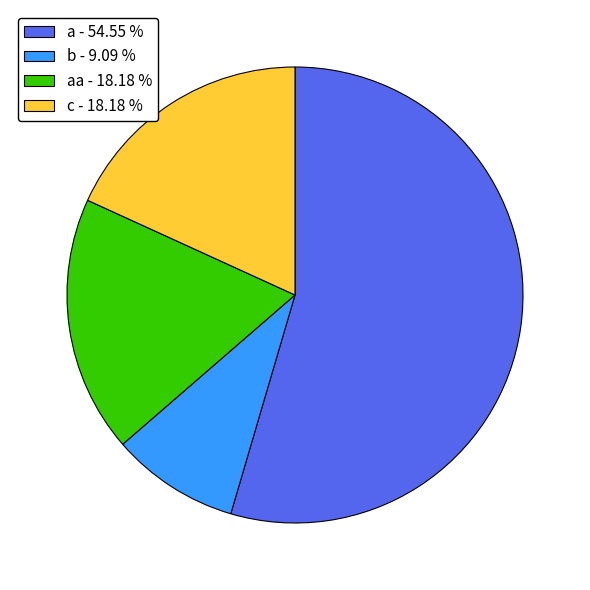

Combined, do a - 54.55 % and aa - 18.18 % account for over 50%?

Yes